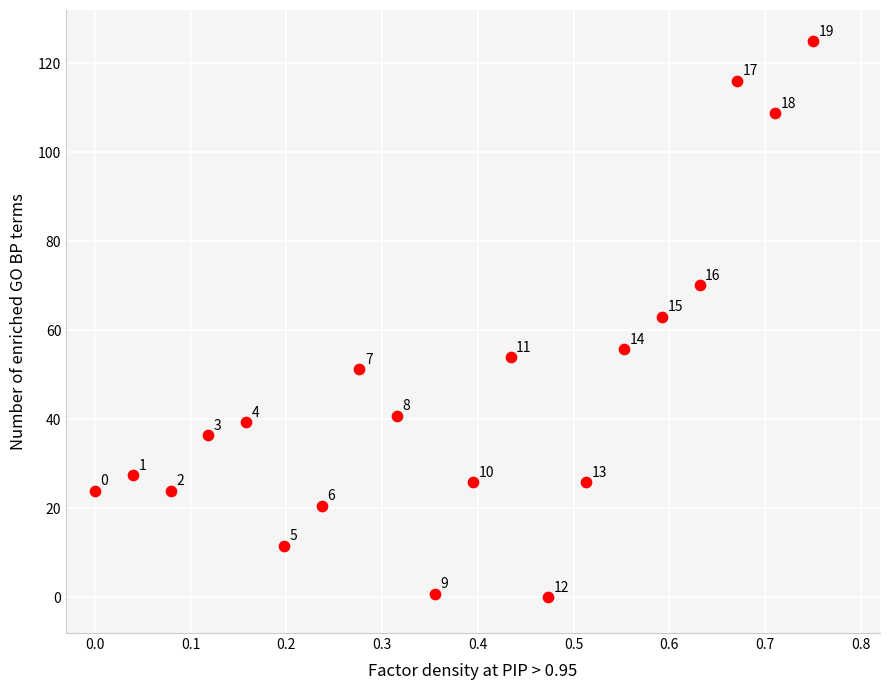

What is the range of X values (max minus min)?

0.8